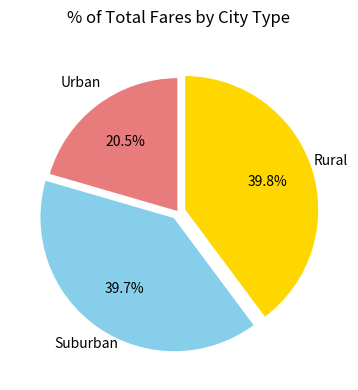

Approximately how many times larger is the value at Suburban compared to Urban?

1.9